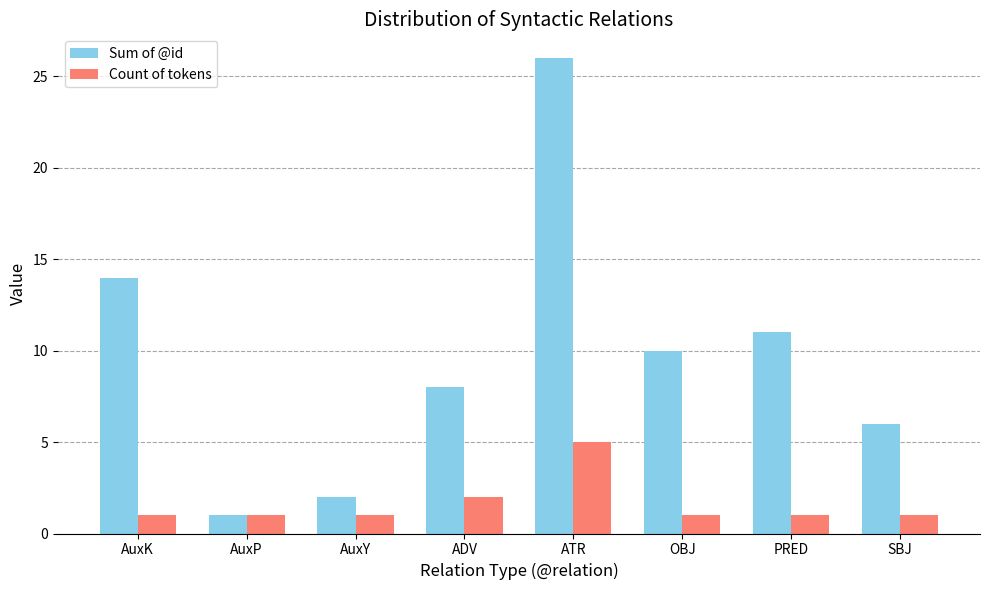

Is the value of Sum of @id at AuxK greater than the value of Count of tokens at ADV?

Yes